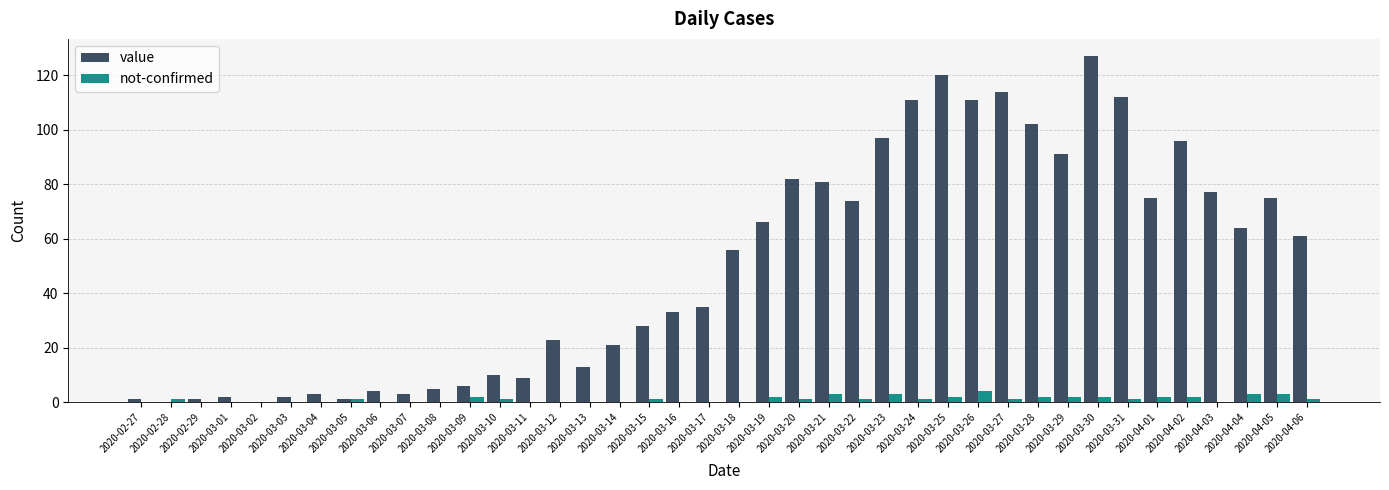

How many categories are shown in the chart?

40